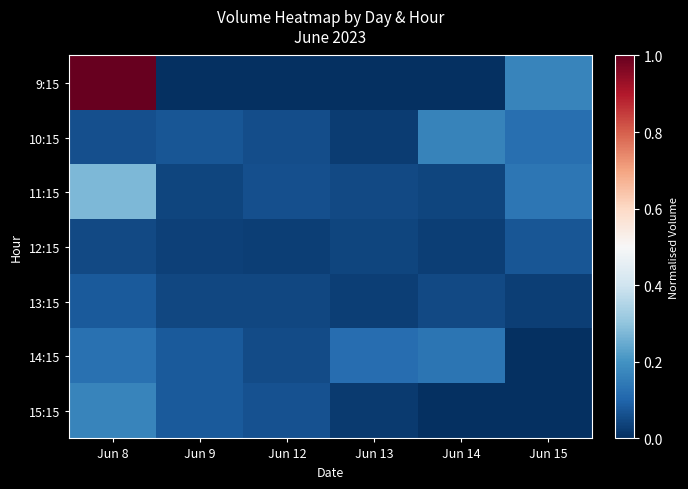

What is the total value across all series at Jun 9?

0.3